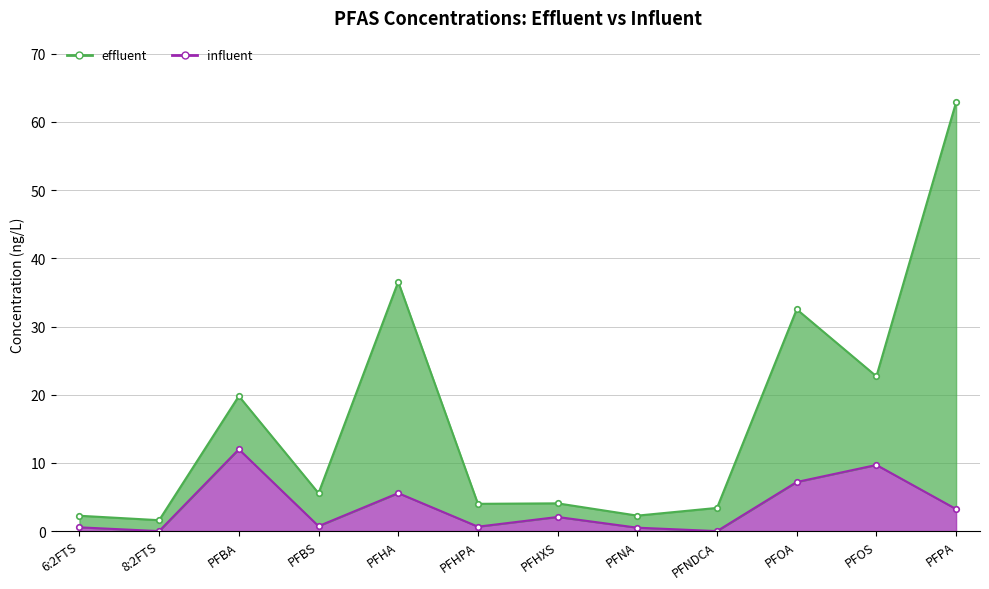

Where does the data first go above 2?

PFBA